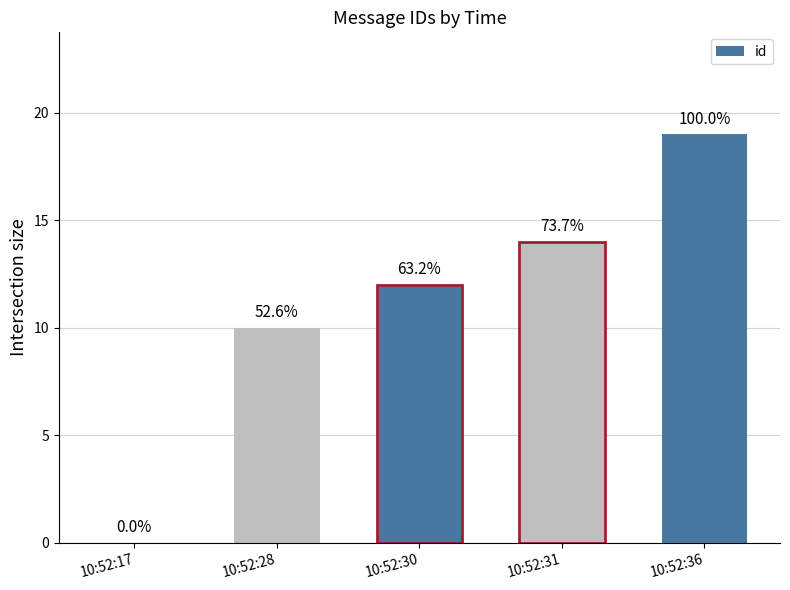

The value at 10:52:30 is 12. True or false?

True